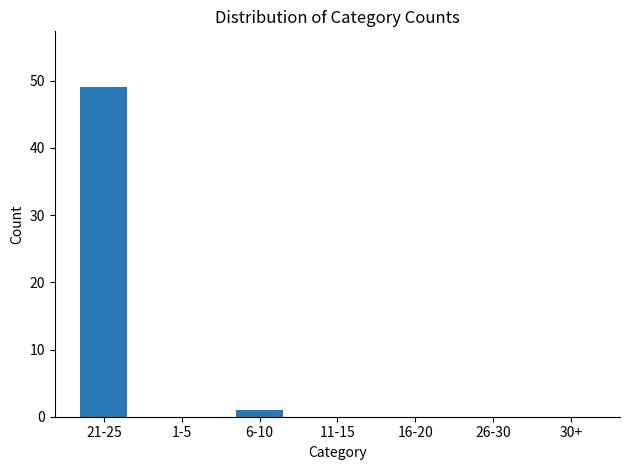

The chart shows a value of -31 at 26-30. True or false?

False